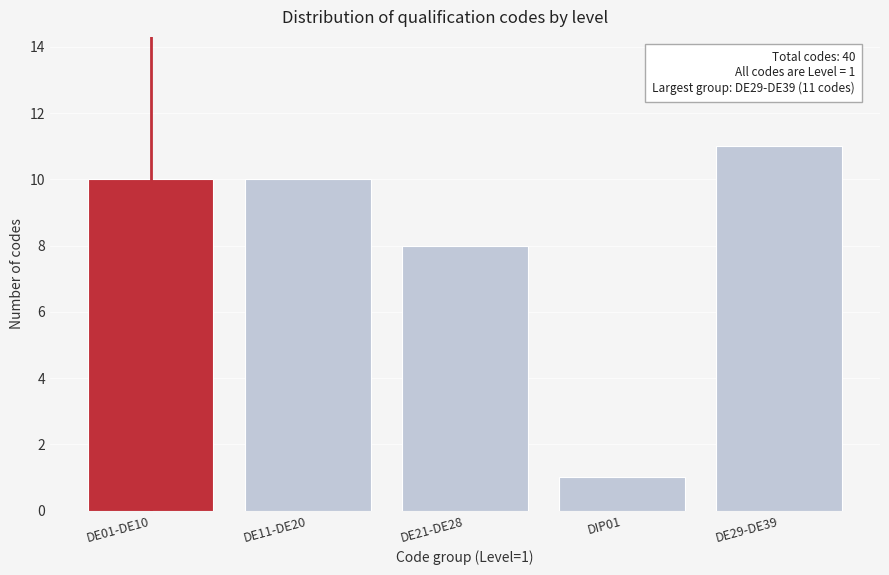

Reading left to right, extract all data points from this chart.

10	10	8	1	11